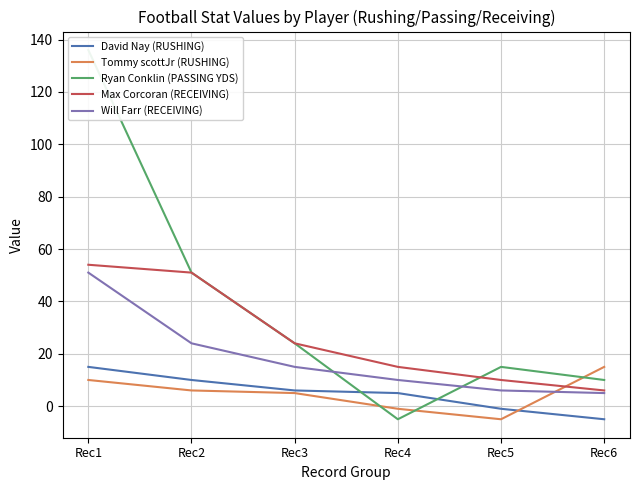

True or false: Tommy scottJr (RUSHING) and Ryan Conklin (PASSING YDS) intersect in this chart.

True